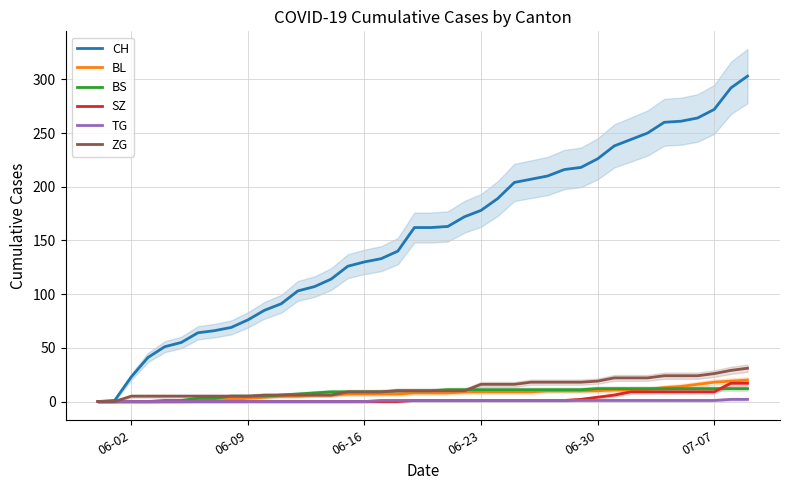

What are all the series names shown in the legend?

CH, BL, BS, SZ, TG, ZG